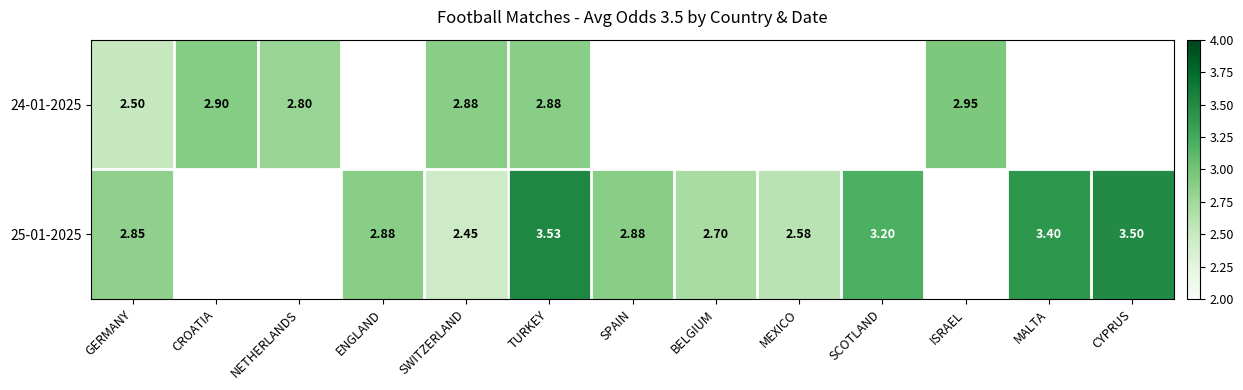

What is the smallest value displayed?

2.5